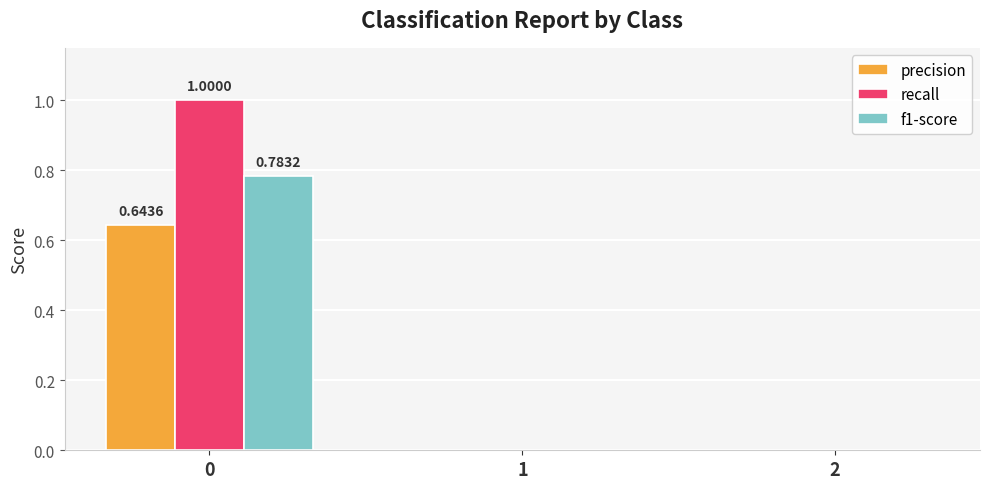

Which series has the largest total across all categories?

recall